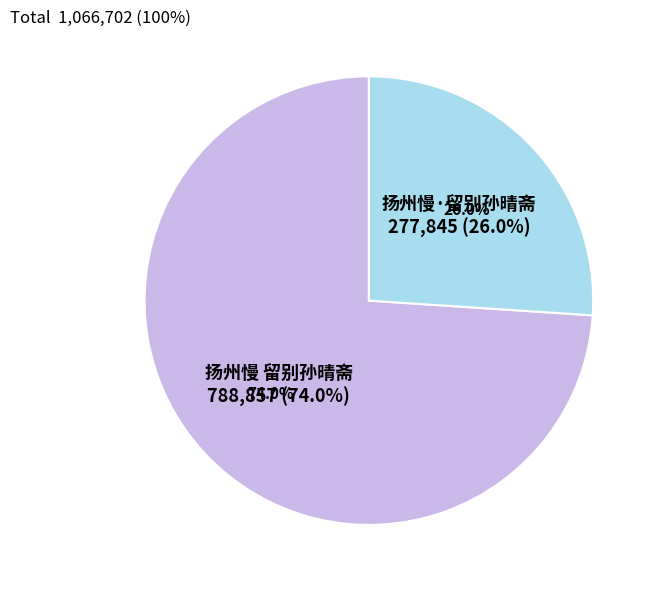

What percentage is NOT represented by 扬州慢·留别孙晴斋?

74.0%